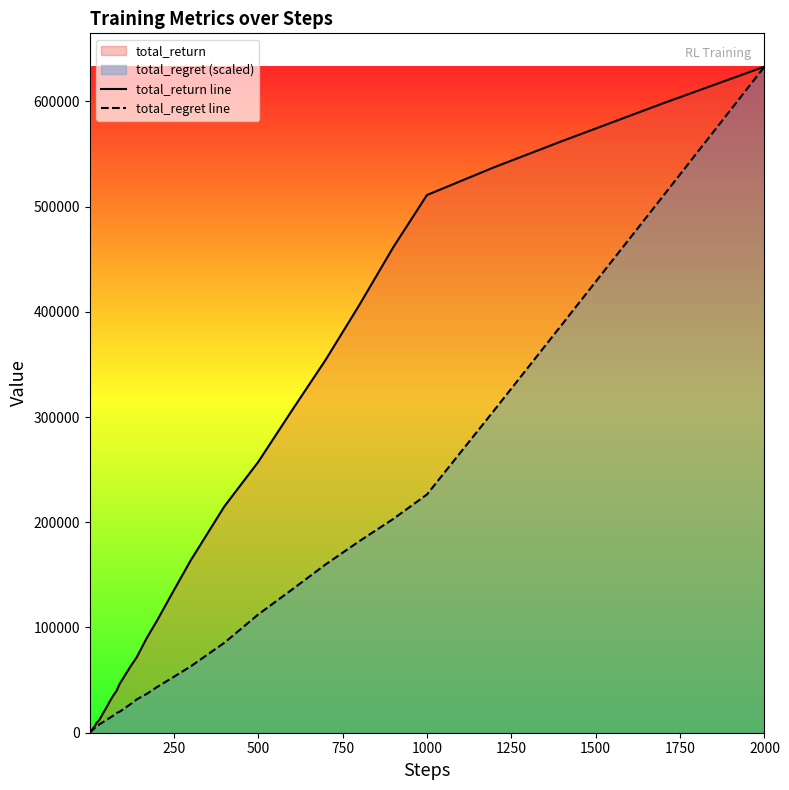

How many times do total_regret line and total_return line cross each other?

4